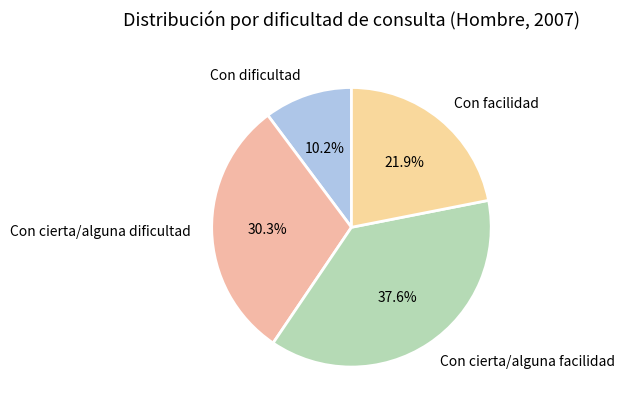

Between Con facilidad and Con cierta/alguna dificultad, which is larger?

Con cierta/alguna dificultad